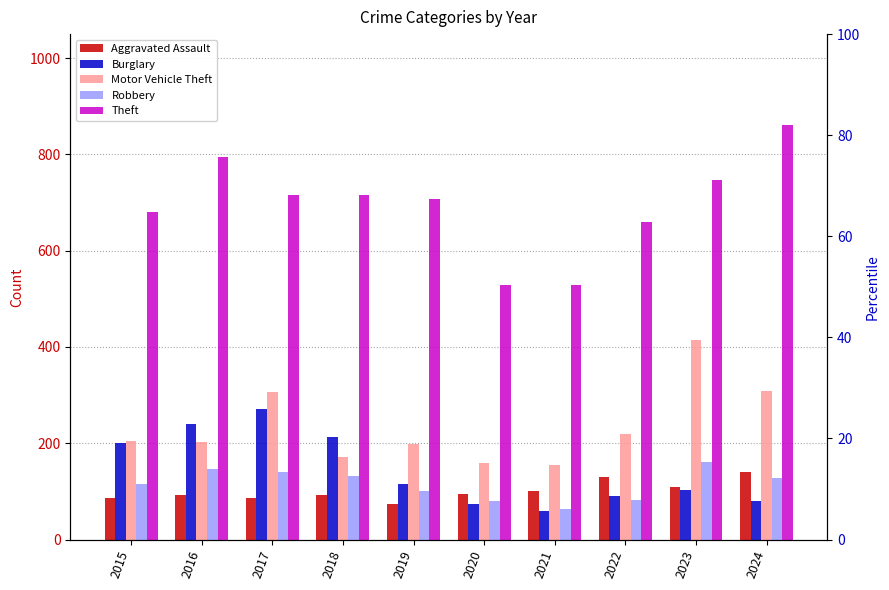

Which category has the lowest value in the Burglary series?

2021